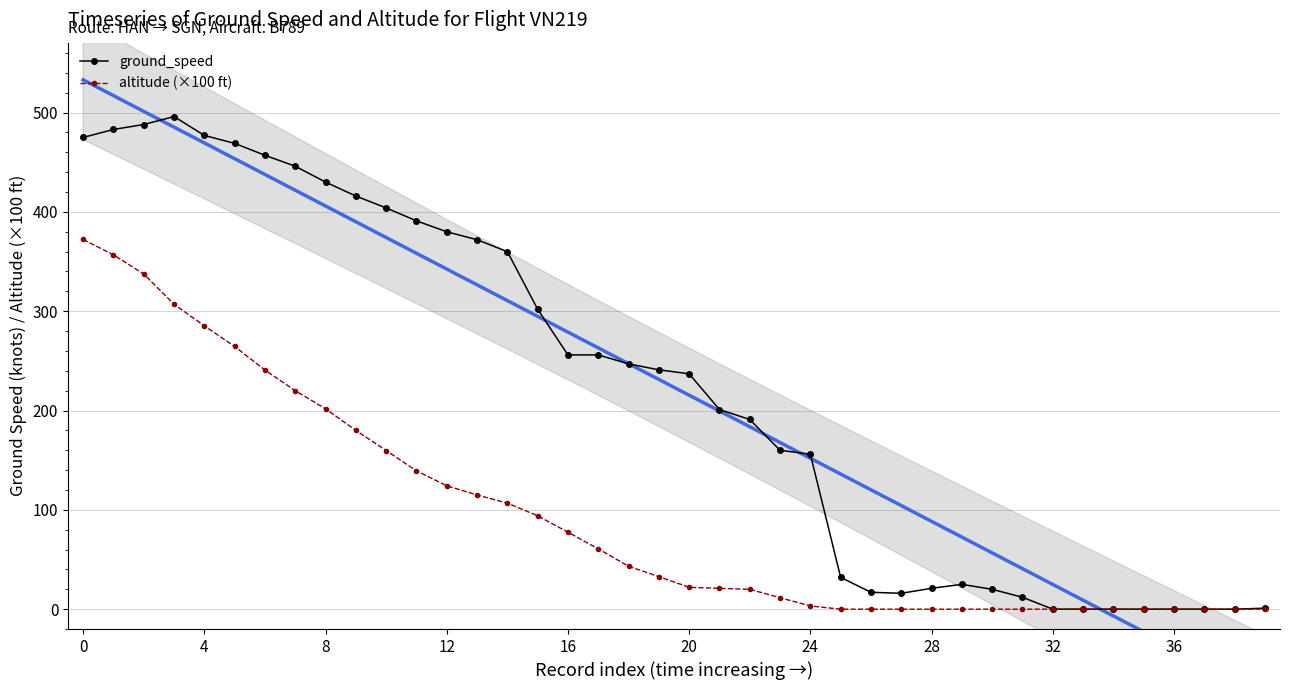

How many lines are shown in the chart?

2